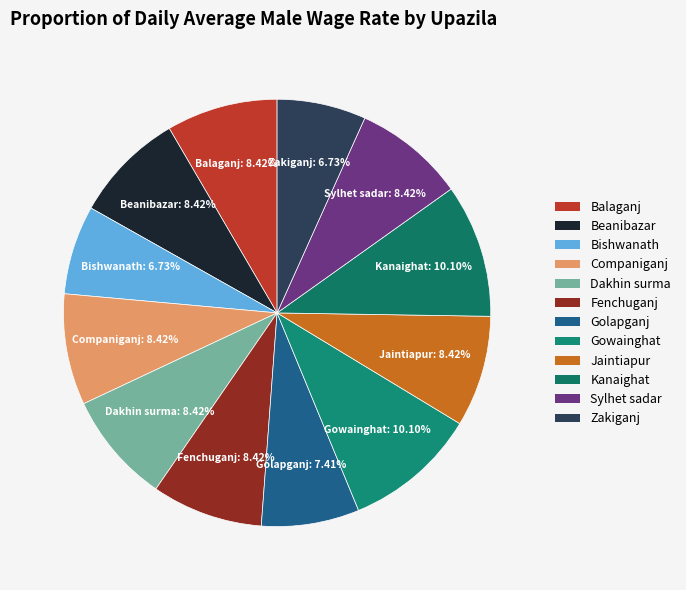

What is the ratio of the value at Beanibazar to the value at Companiganj?

1.0